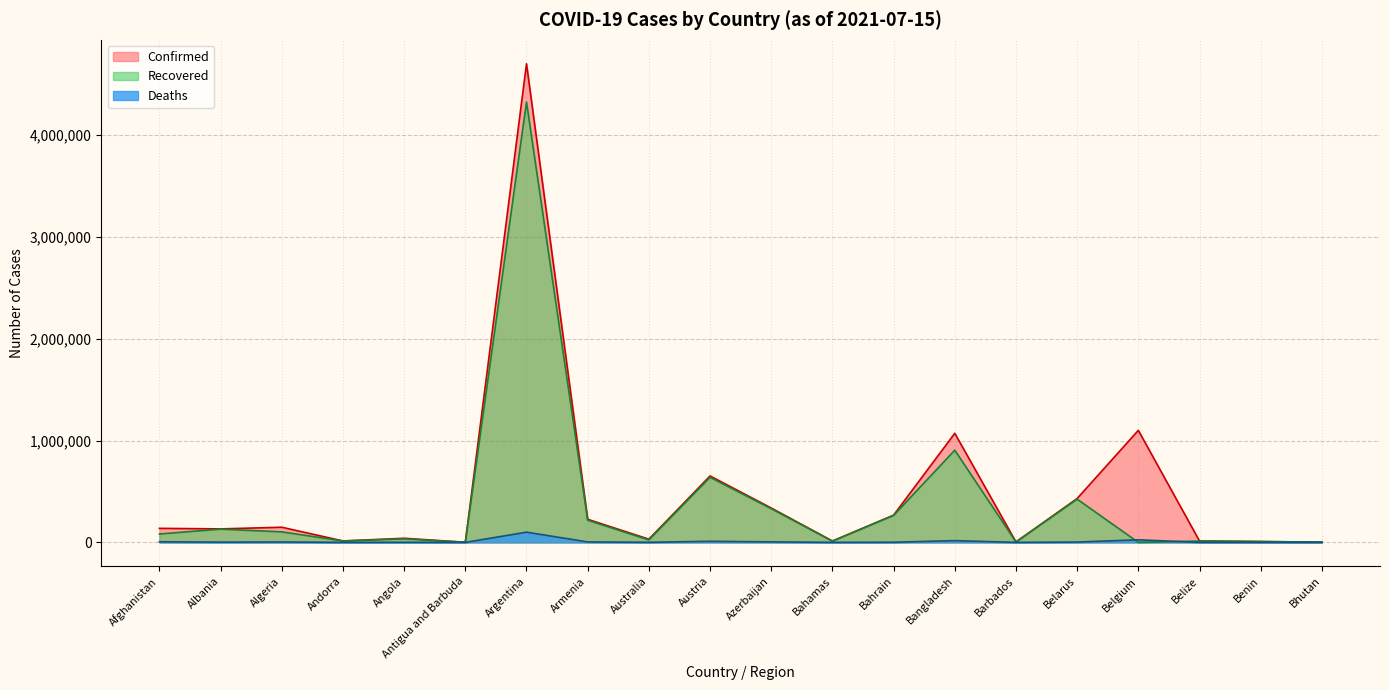

The Deaths series shows 14310 at Belgium. True or false?

False